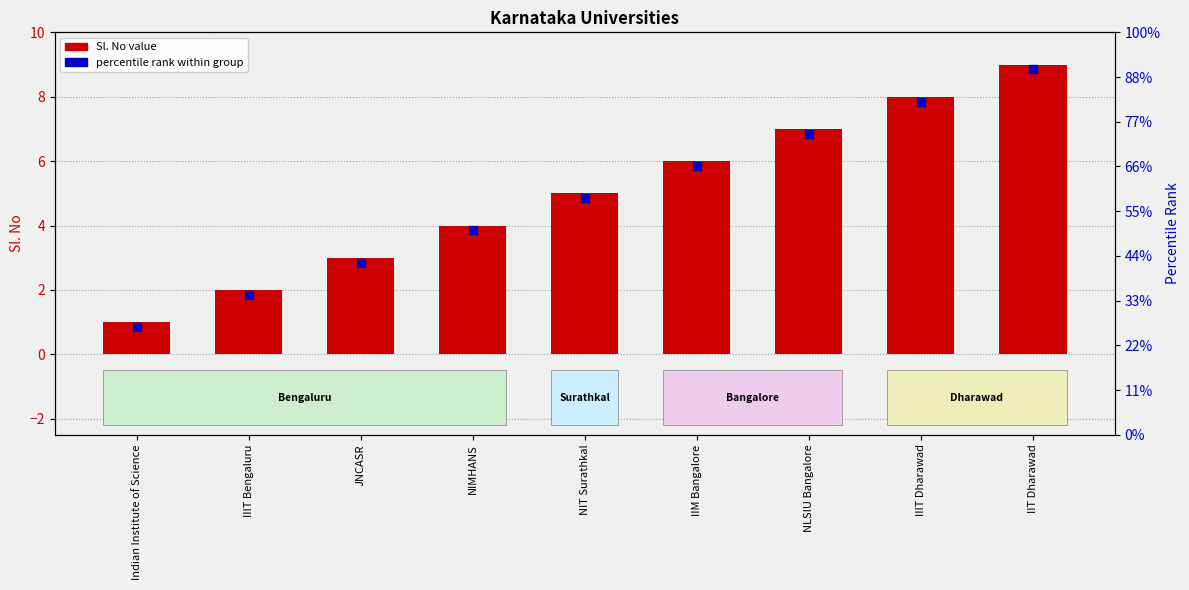

Reading right to left, extract all data points from this chart.

IIT Dharawad=9	IIIT Dharawad=8	NLSIU Bangalore=7	IIM Bangalore=6	NIT Surathkal=5	NIMHANS=4	JNCASR=3	IIIT Bengaluru=2	Indian Institute of Science=1